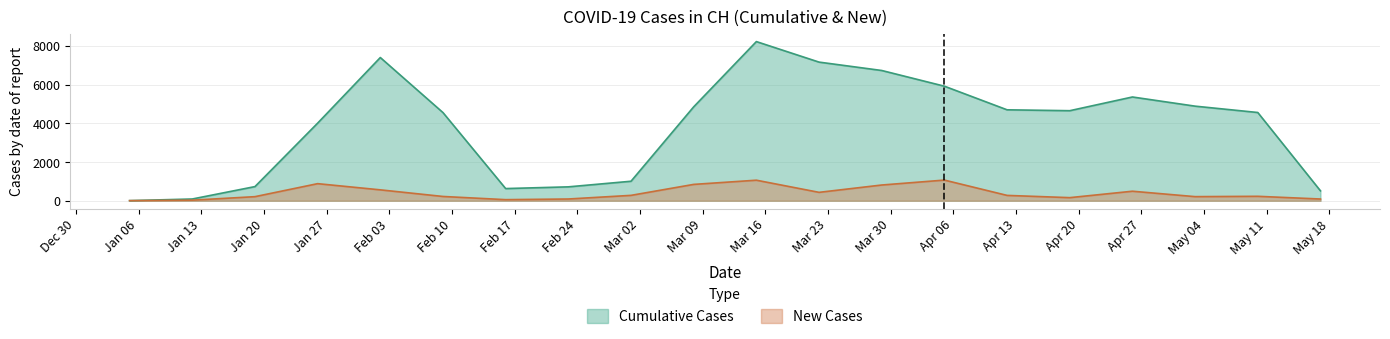

True or false: New Cases and Cumulative Cases intersect in this chart.

False